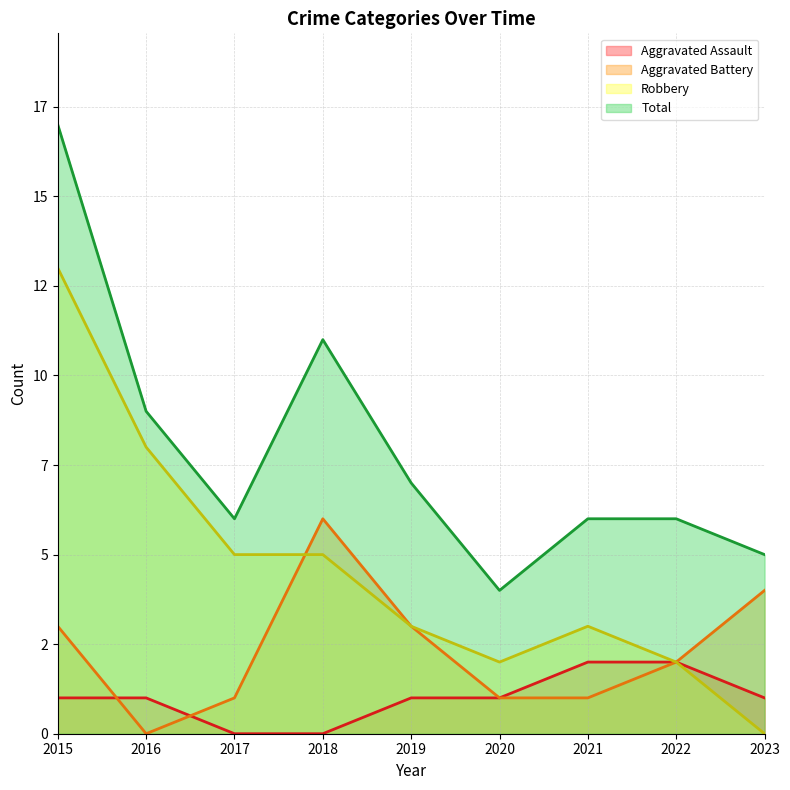

Which series has the largest total across all categories?

Total